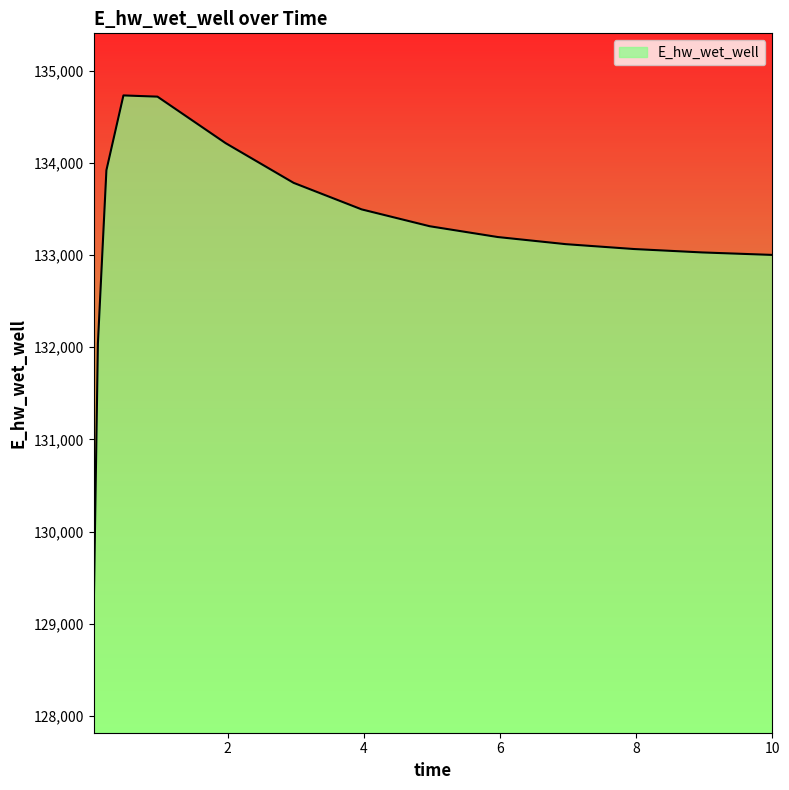

How many series are shown in this chart?

1